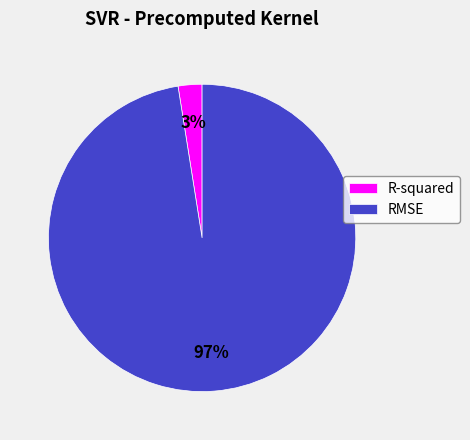

Which slice represents more than half of the pie?

RMSE